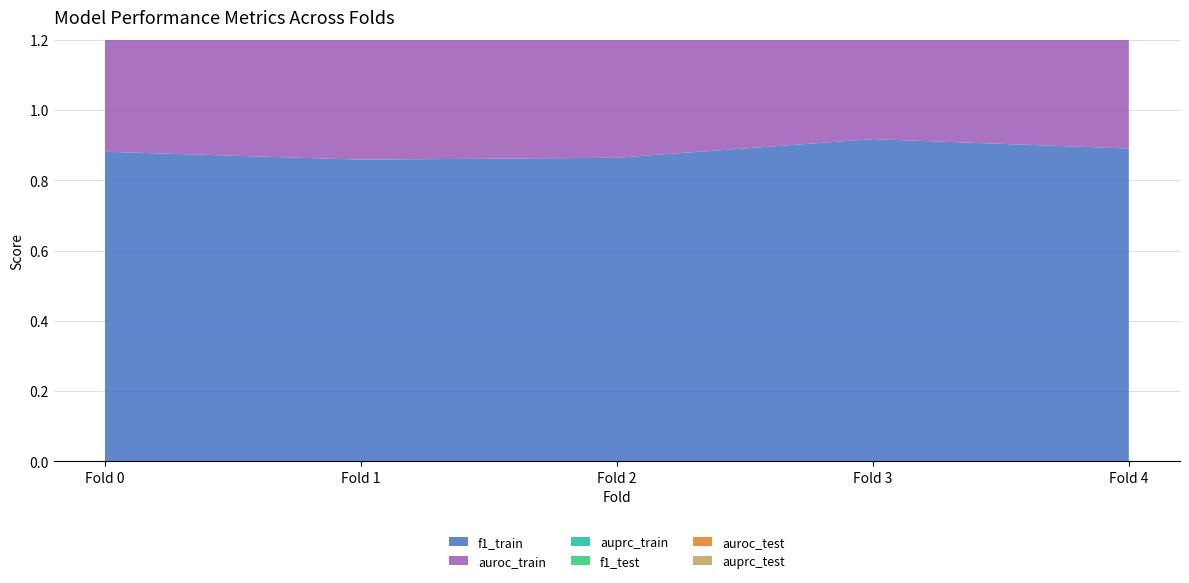

Reading left to right, what are all the values shown in this chart?

f1_train: 0.9	0.9	0.9	0.9	0.9
auroc_train: 1.0	1.0	1.0	1.0	1.0
auprc_train: 1.0	1.0	1.0	1.0	1.0
f1_test: 0.7	0.8	0.7	0.8	0.8
auroc_test: 0.8	0.8	0.8	0.9	0.9
auprc_test: 0.9	0.9	0.9	0.9	0.9